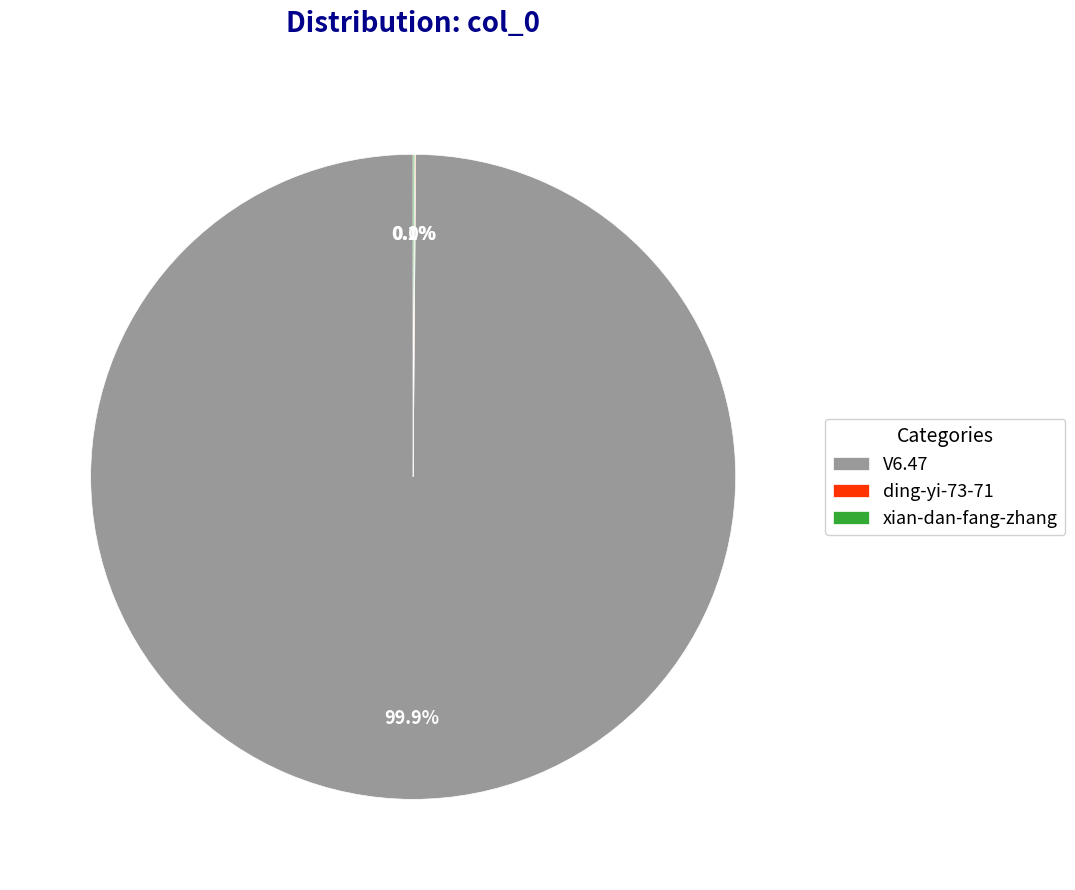

To the nearest percent, what percentage of the pie is V6.47?

100%